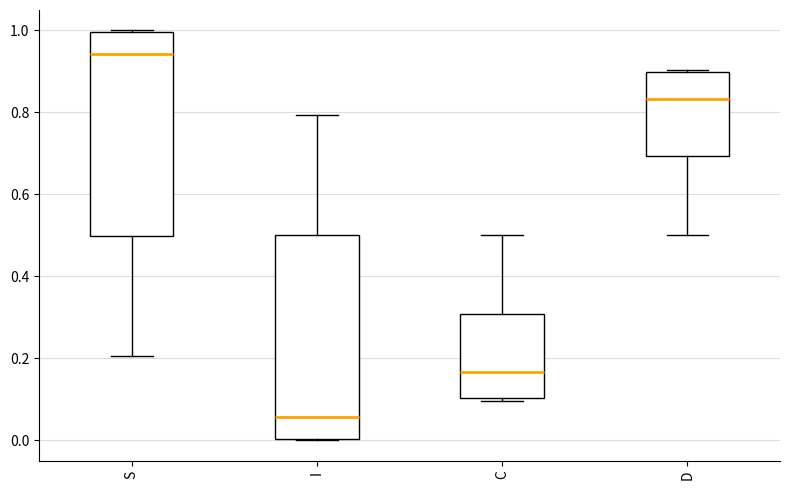

Reading left to right, transcribe this box plot: for each box, give where its median line is, the range the box spans, and where its two whiskers end, as read against the y-axis. The values are not printed on the chart, so give them approximately, as read against the axis.

S: median 0.94, box 0.50 to 1.00, whiskers 0.20 to 1.00
I: median 0.06, box 0.00 to 0.50, whiskers 0.00 to 0.80
C: median 0.16, box 0.10 to 0.30, whiskers 0.10 (just below the box's lower edge) to 0.50
D: median 0.84, box 0.70 to 0.90, whiskers 0.50 to 0.90 (just above the box's upper edge)